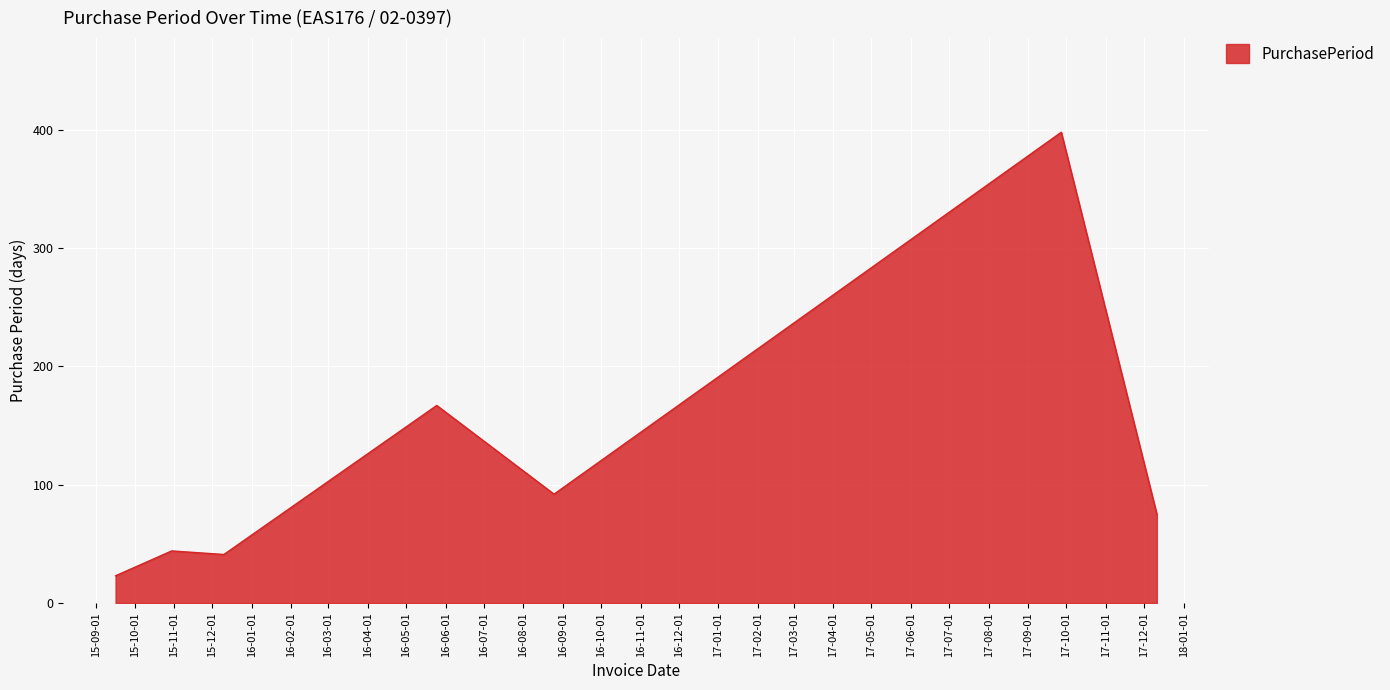

What is the minimum value shown in the chart?

23